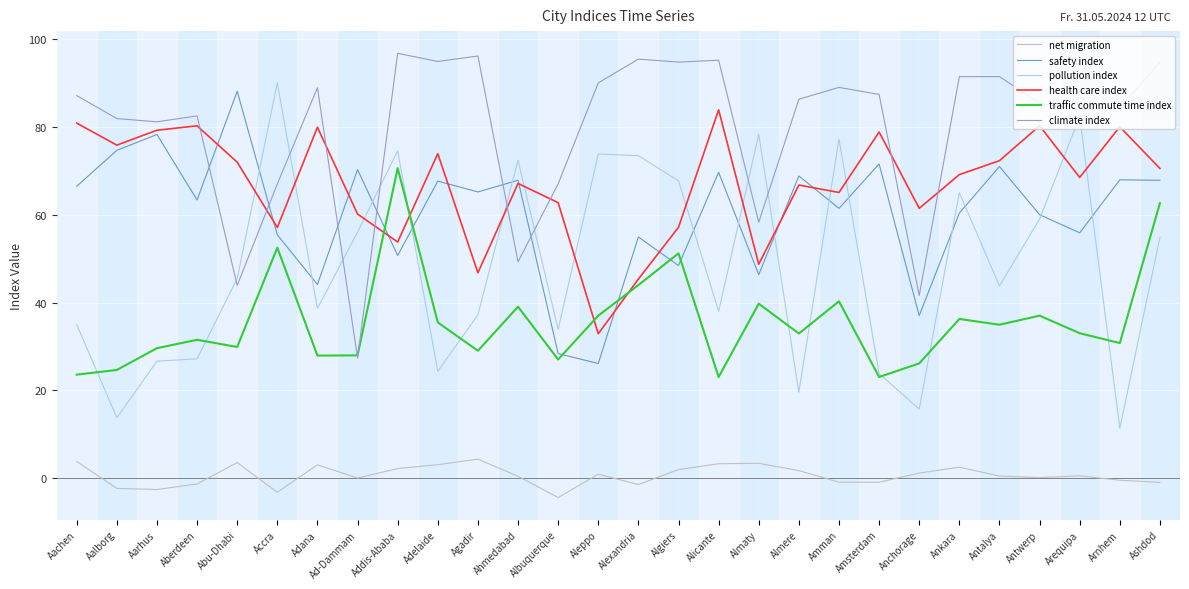

The value of safety index at Adelaide is 67.7. True or false?

True